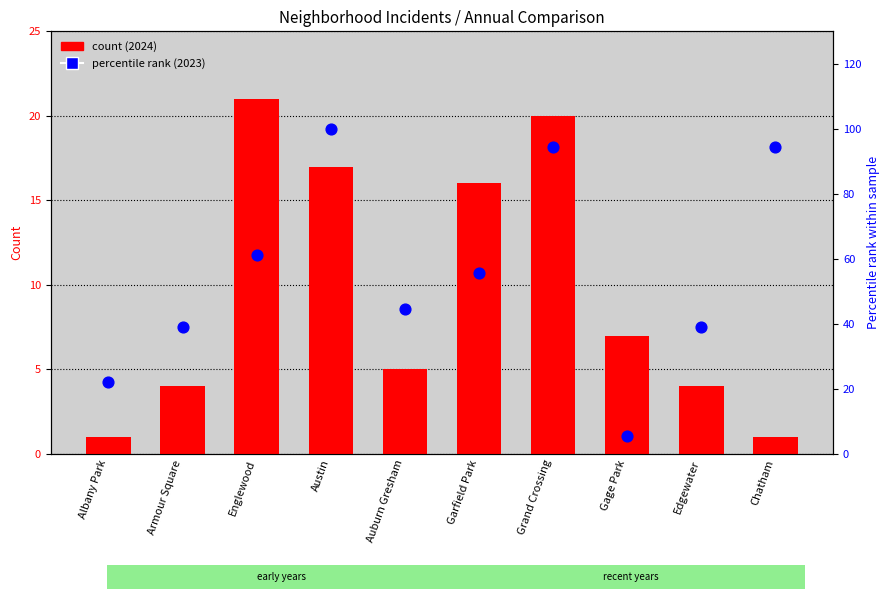

What is the ratio of the value at Albany Park to the value at Auburn Gresham?

0.5